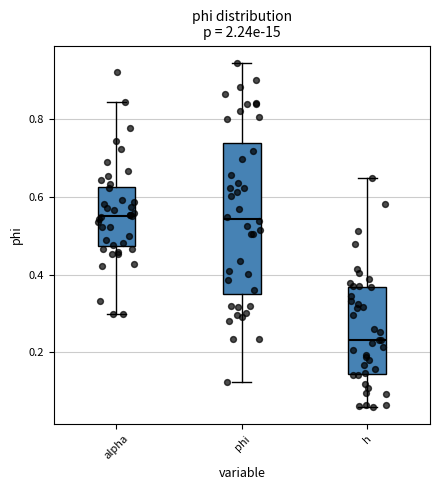

Which box is the tallest, from its lower edge to its upper edge?

phi